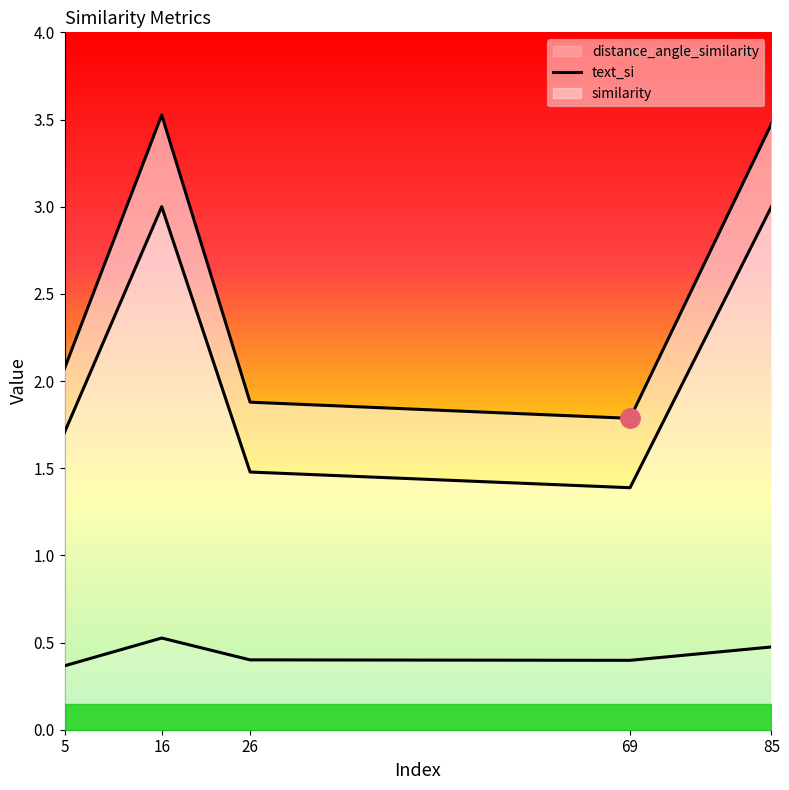

At which category is the sum across all series the highest?

16